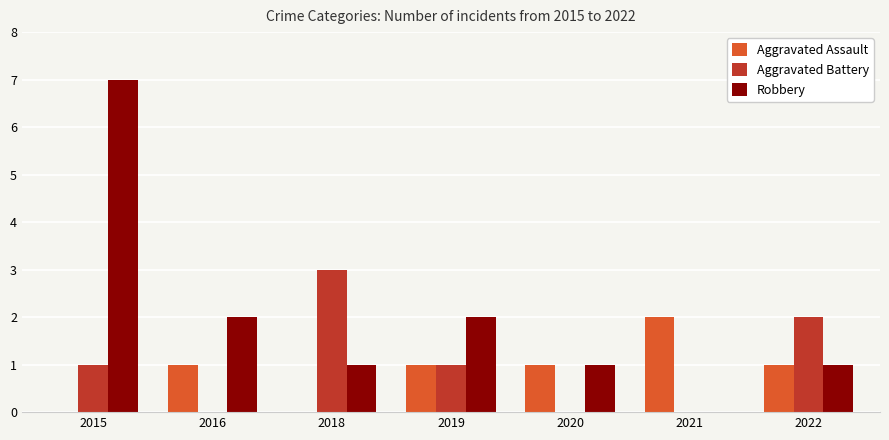

Which series changed the most between 2015 and 2018?

Robbery